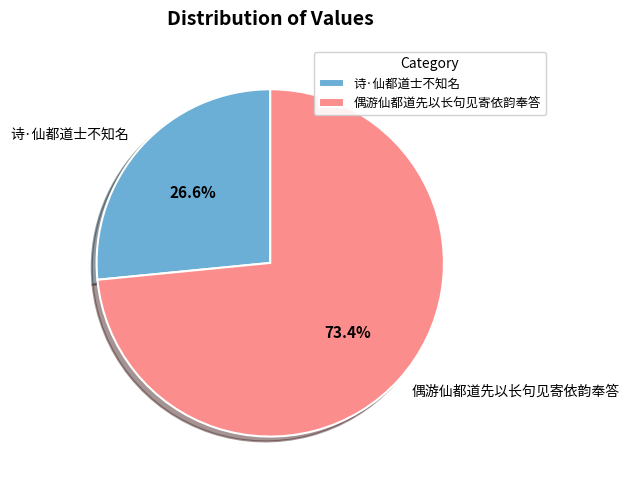

Which slice is the smallest?

诗·仙都道士不知名